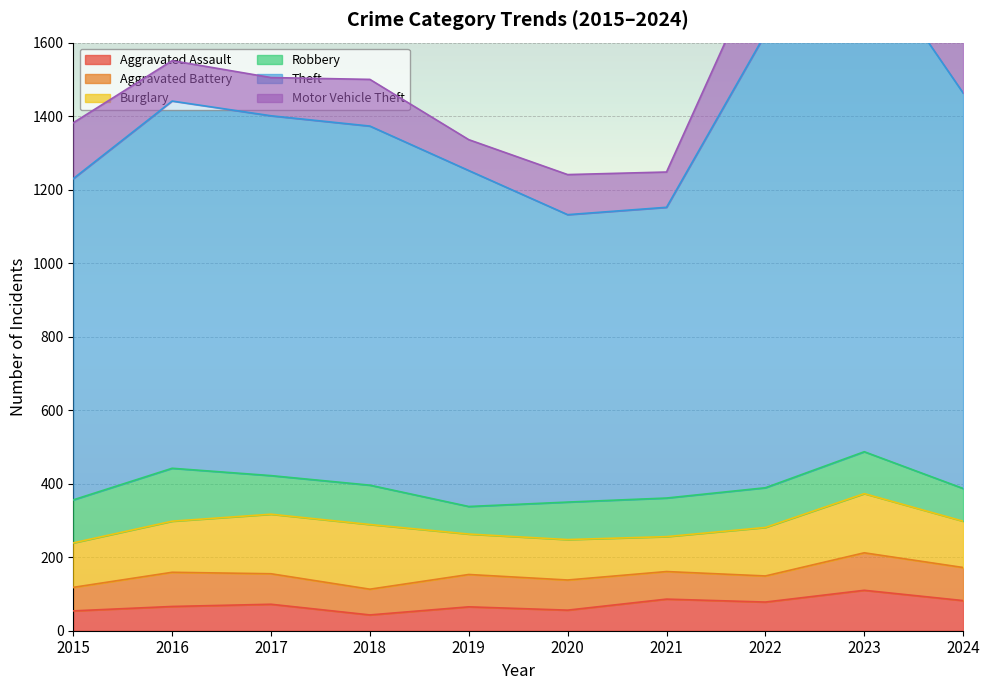

Reading right to left, extract all data points from this chart.

Aggravated Assault: 82	110	78	86	56	65	43	72	66	54
Aggravated Battery: 90	102	71	75	82	88	70	83	93	64
Burglary: 126	161	132	95	110	110	176	162	139	121
Robbery: 89	114	108	105	102	75	107	105	144	117
Theft: 1076	1368	1235	791	782	914	977	979	999	874
Motor Vehicle Theft: 222	364	219	96	109	84	127	104	110	152